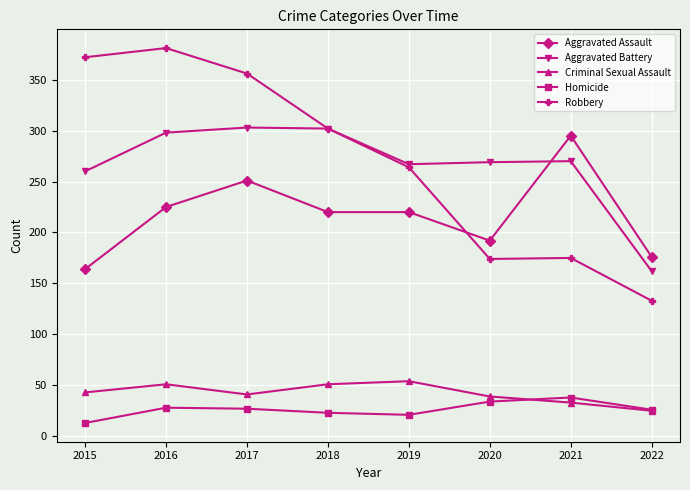

At which category does the chart reach its peak across all series?

2016